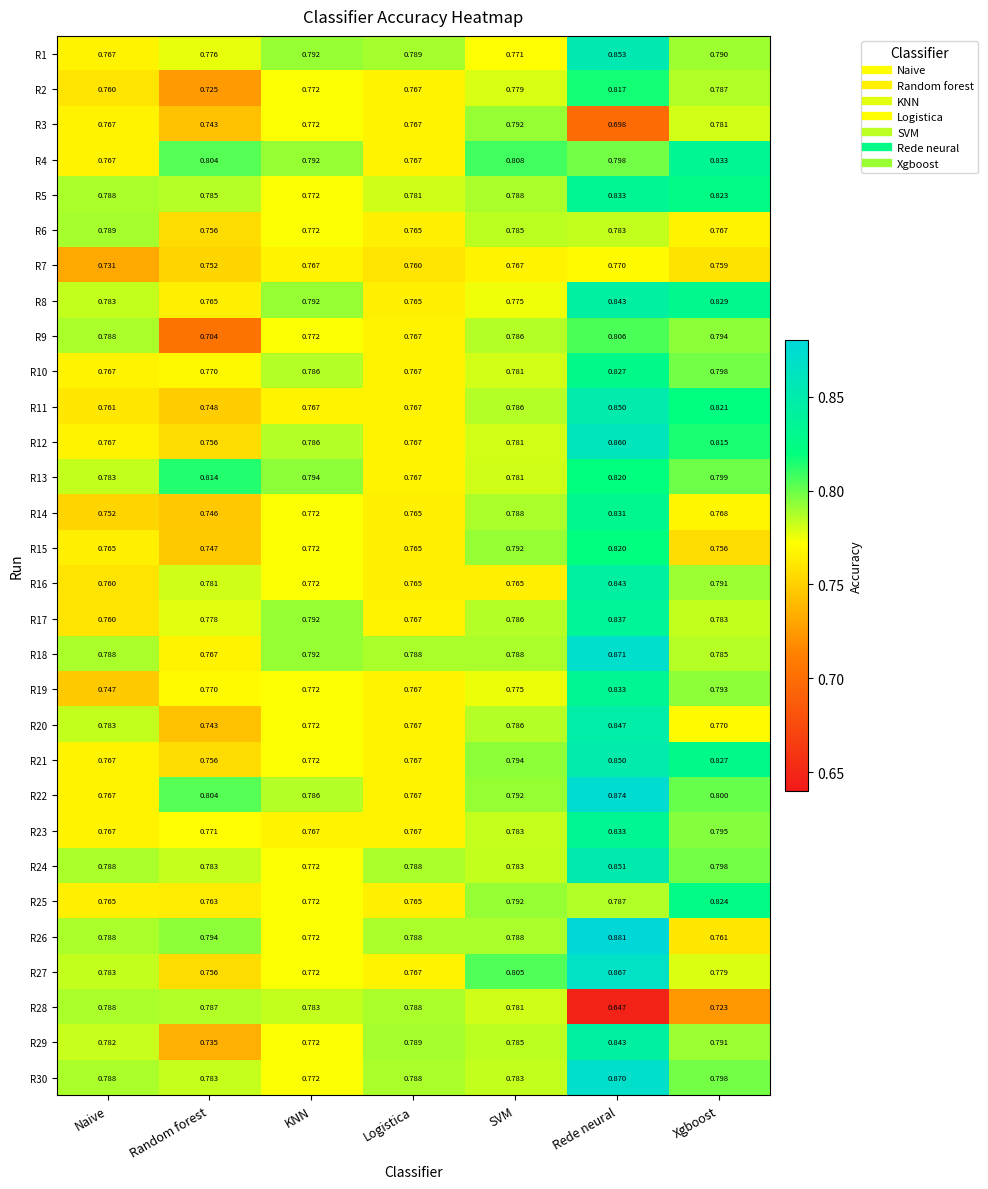

At which category is the sum across all series the highest?

Rede neural